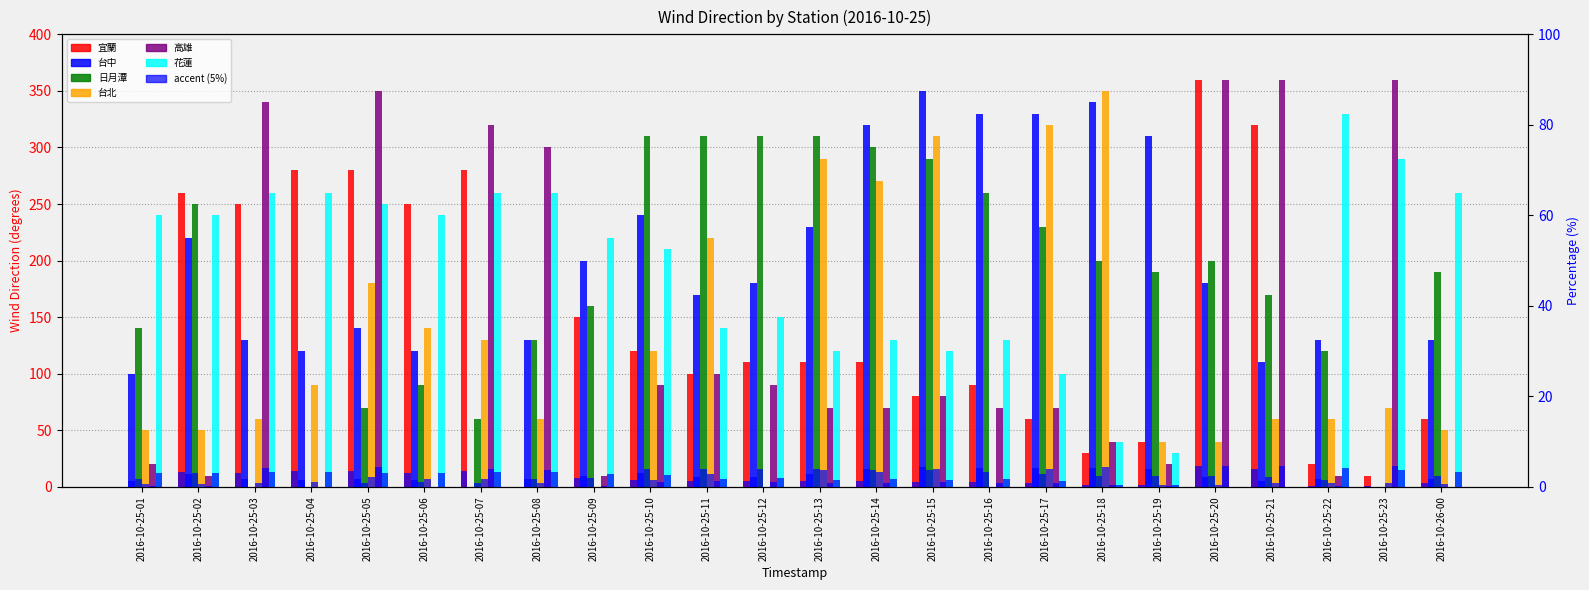

Between 2016-10-25-02 and 2016-10-25-05, which series saw the biggest shift?

高雄